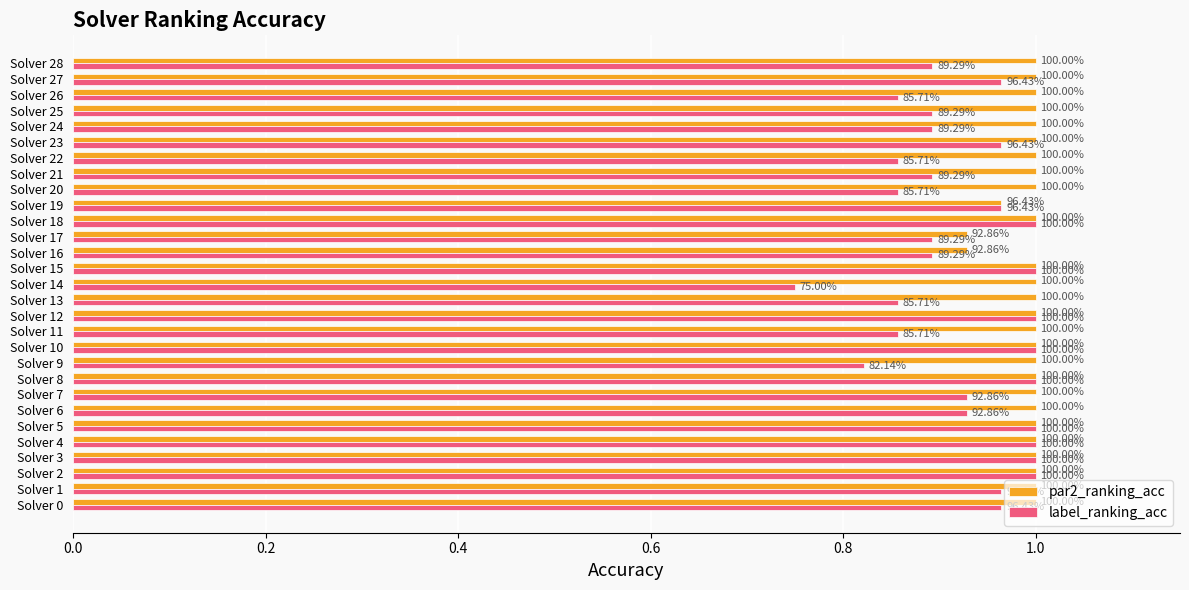

List the series in order of their peak value, highest first.

par2_ranking_acc, label_ranking_acc